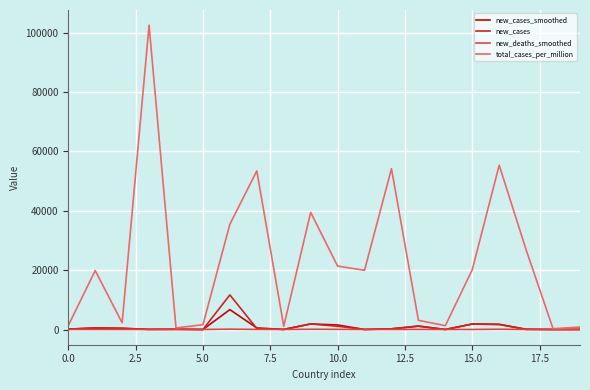

Rank the series by their maximum value, from lowest to highest.

new_deaths_smoothed, new_cases_smoothed, new_cases, total_cases_per_million